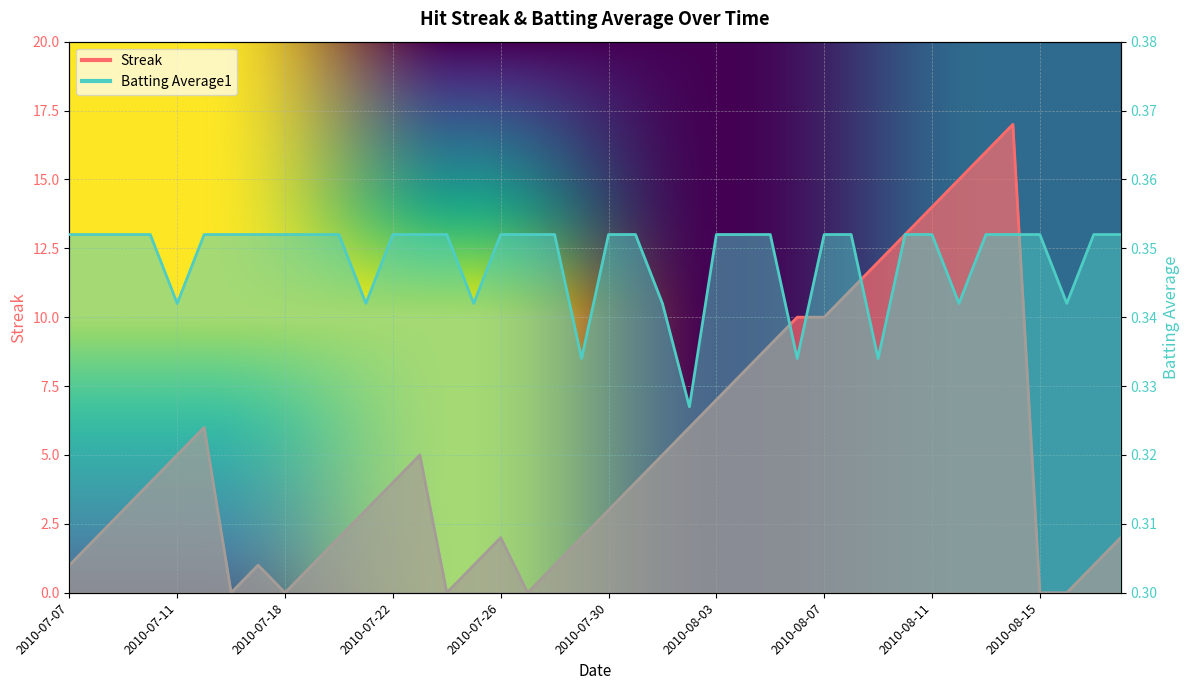

How many values in Streak are above zero?

34